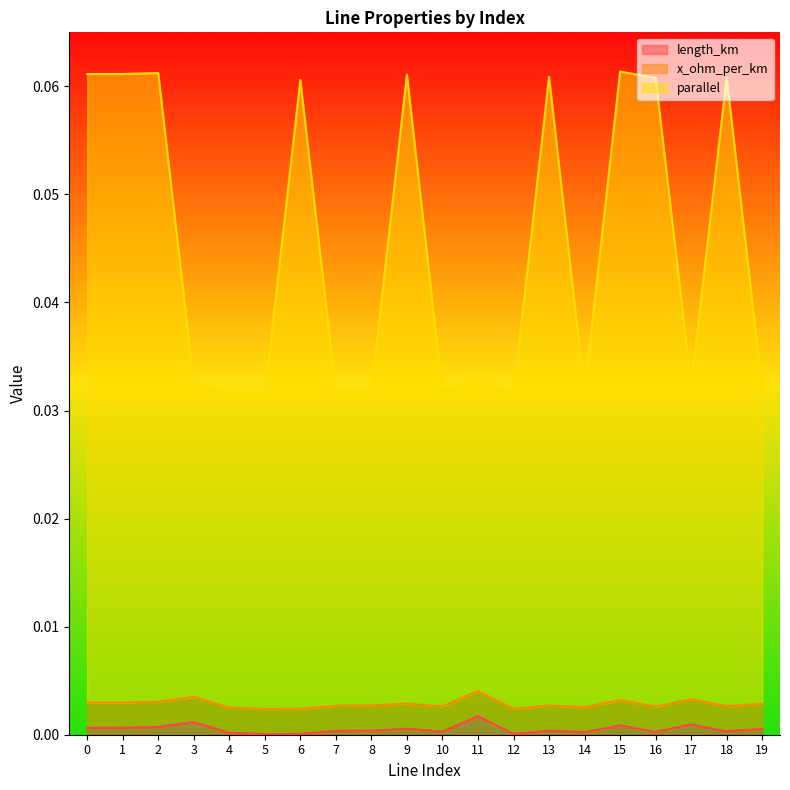

The length_km series shows 0.0 at 19. True or false?

True